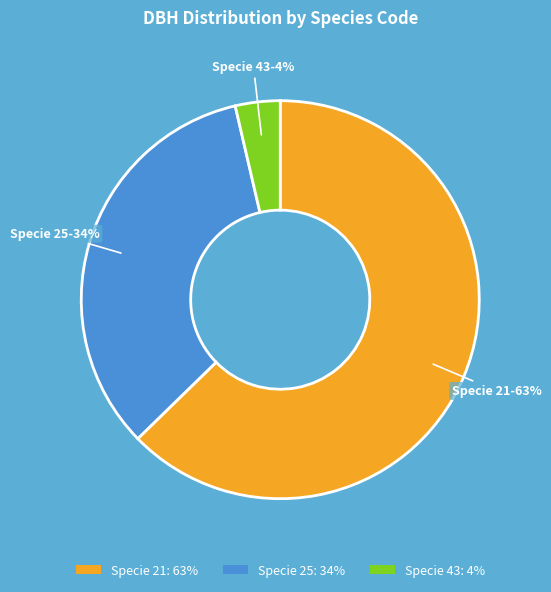

To the nearest percent, what is the difference between the Specie 25: 34% and Specie 43: 4% slice percentages?

30%